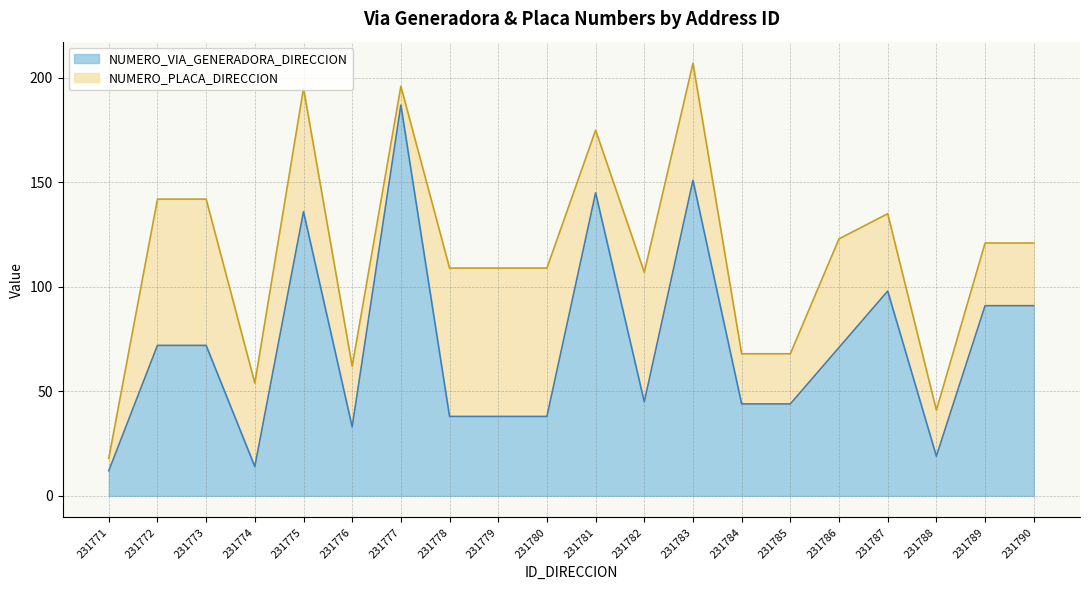

Which category has the lowest value across all series?

231771